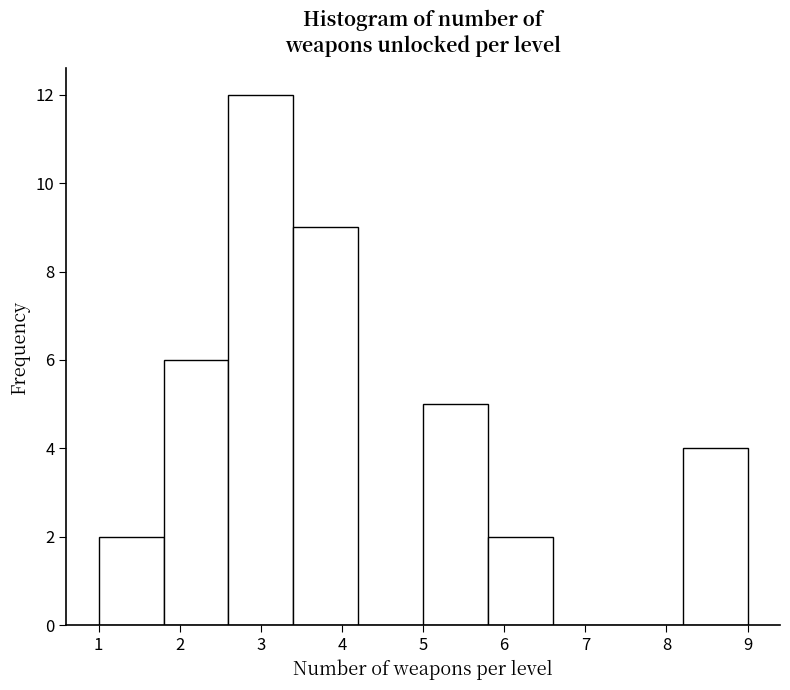

Reading left to right, transcribe this chart: for each bar, give the range it covers on the x-axis and its height. The values are not printed on the chart, so give them approximately, as read against the axis.

1.0 to 1.8: 2
1.8 to 2.6: 6
2.6 to 3.4: 12
3.4 to 4.2: 9
4.2 to 5.0: 0
5.0 to 5.8: 5
5.8 to 6.6: 2
6.6 to 7.4: 0
7.4 to 8.2: 0
8.2 to 9.0: 4